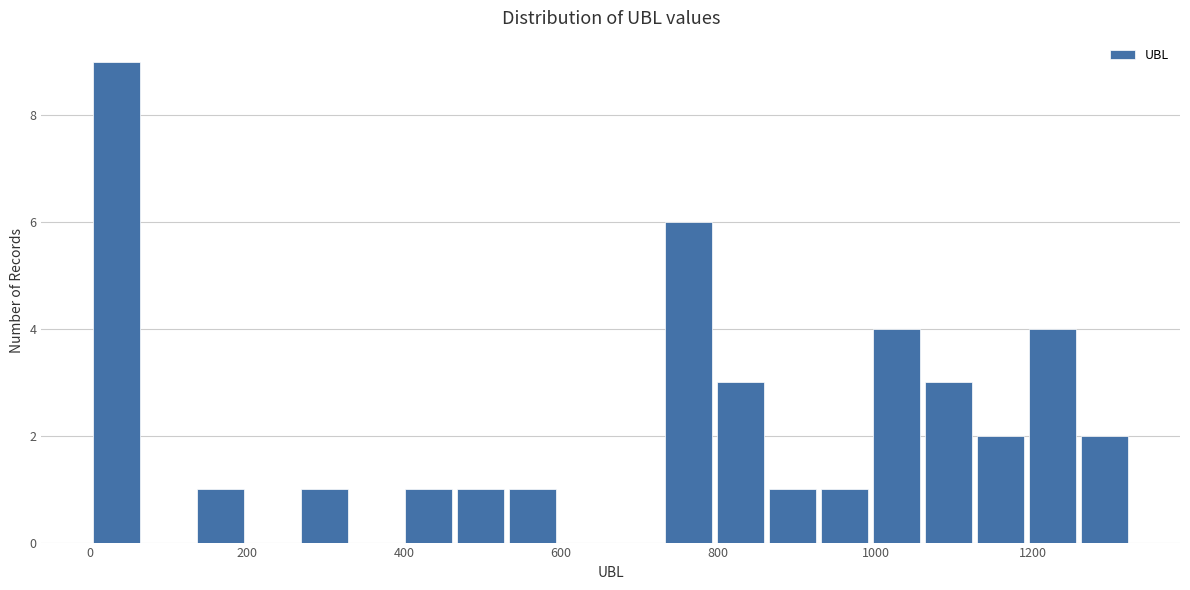

Around what value on the x-axis is the tallest bar? Give the approximate position of its centre, as read against the axis.

40